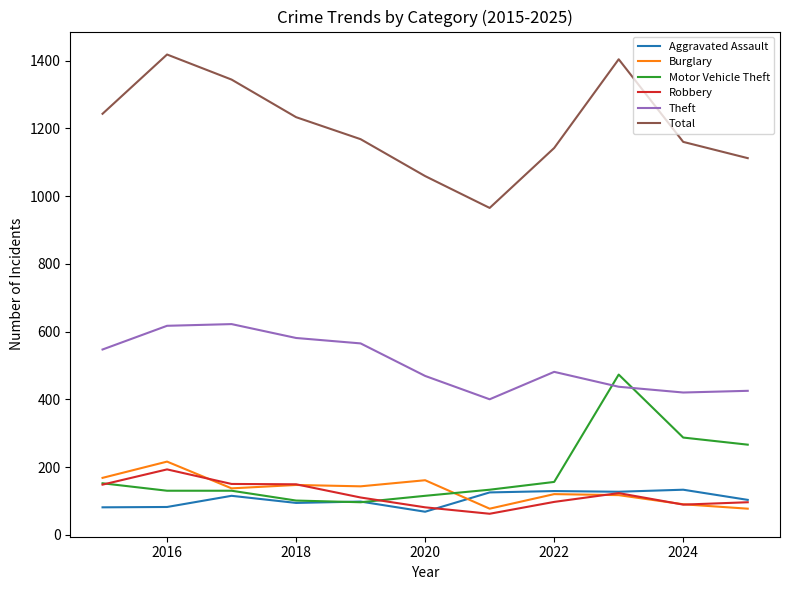

Which series has the largest total across all categories?

Total